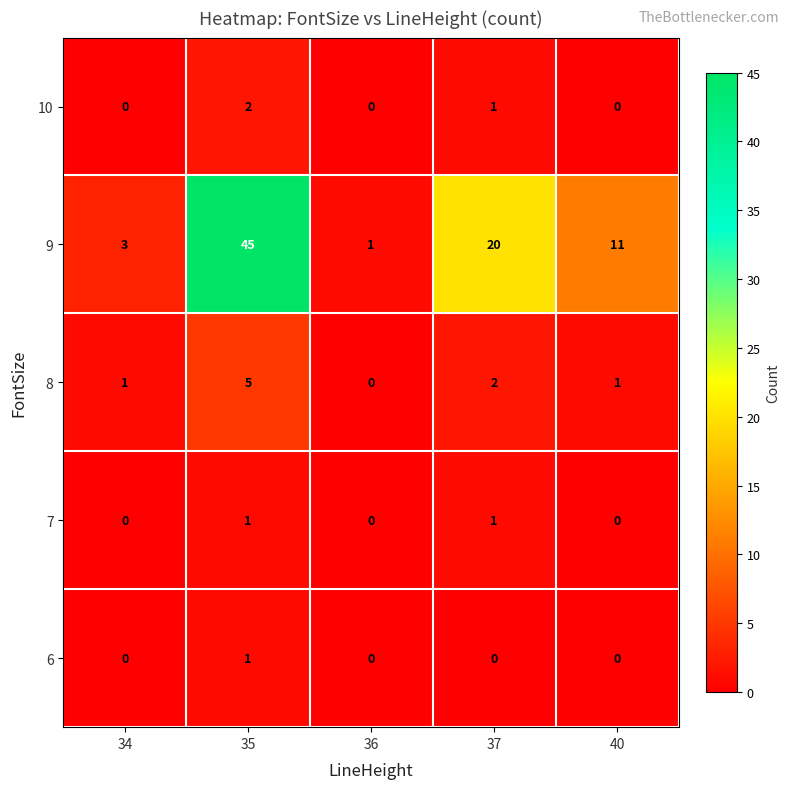

How many values in 6 are above zero?

1